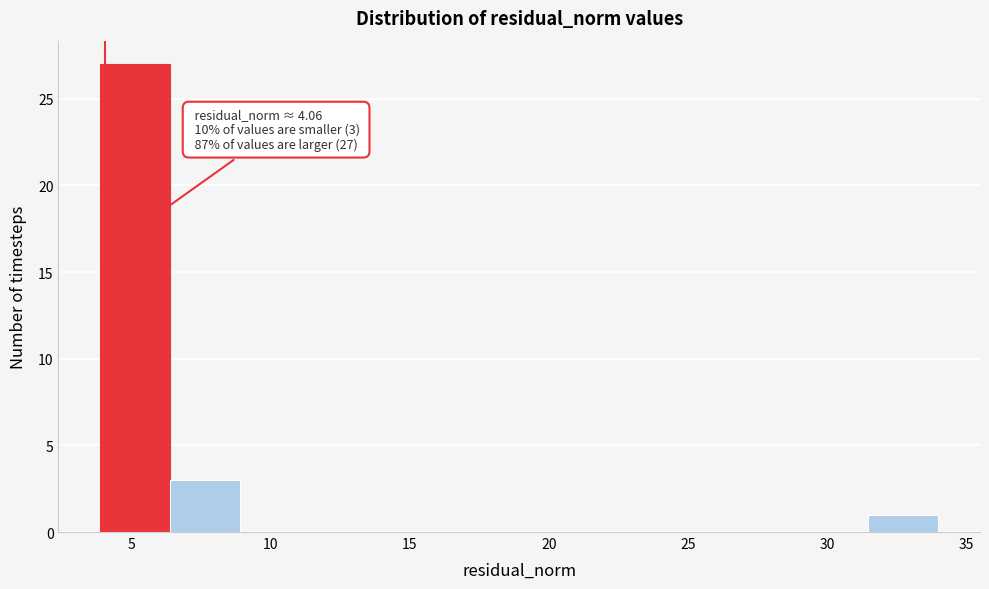

Which range on the x-axis has the tallest bar?

4.0 to 6.5